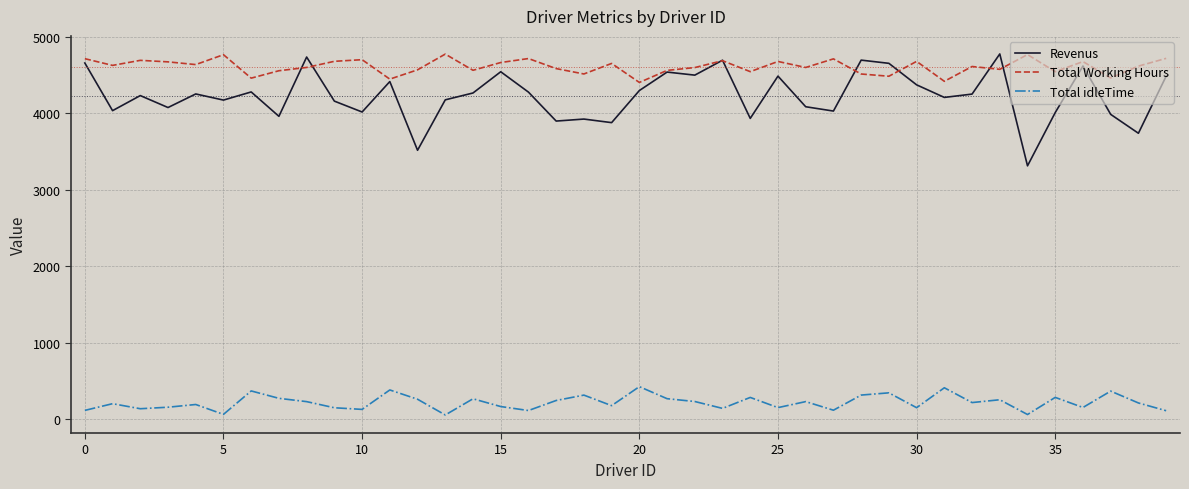

True or false: Total idleTime and Revenus cross at least once.

False